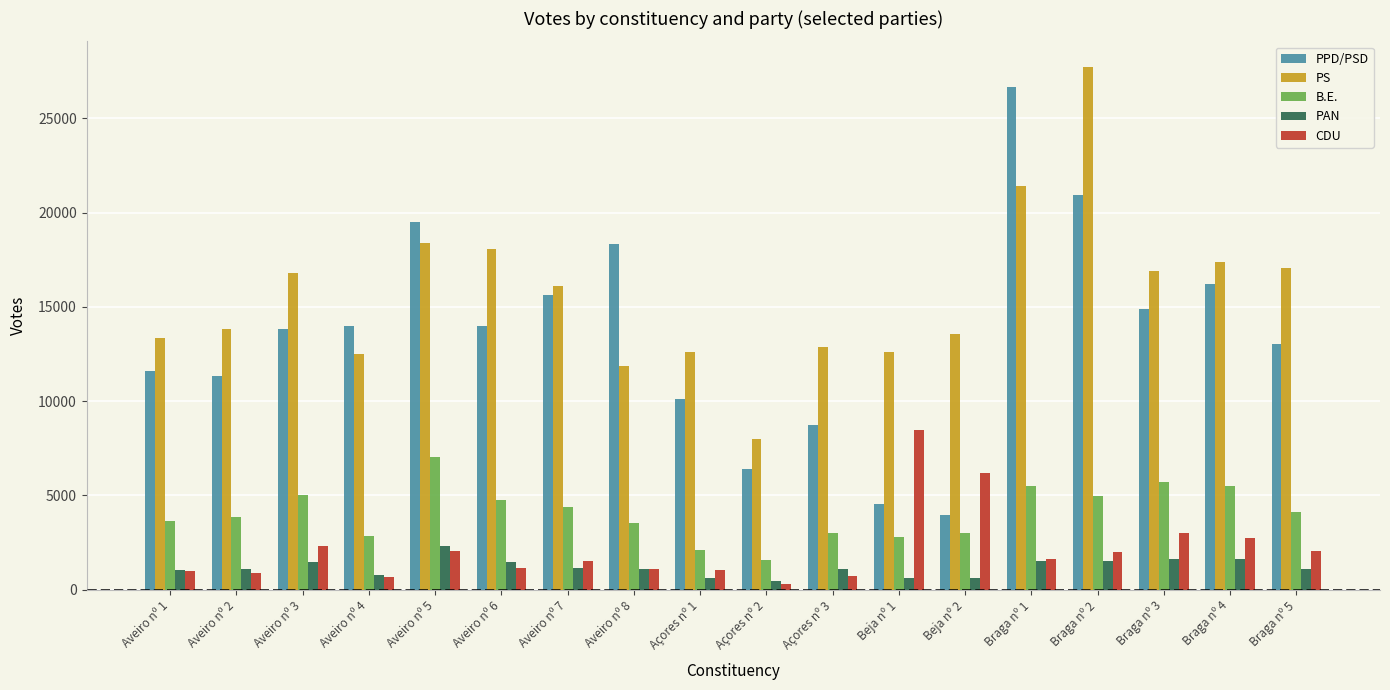

The value of PAN at Aveiro nº 3 is 1465. True or false?

True